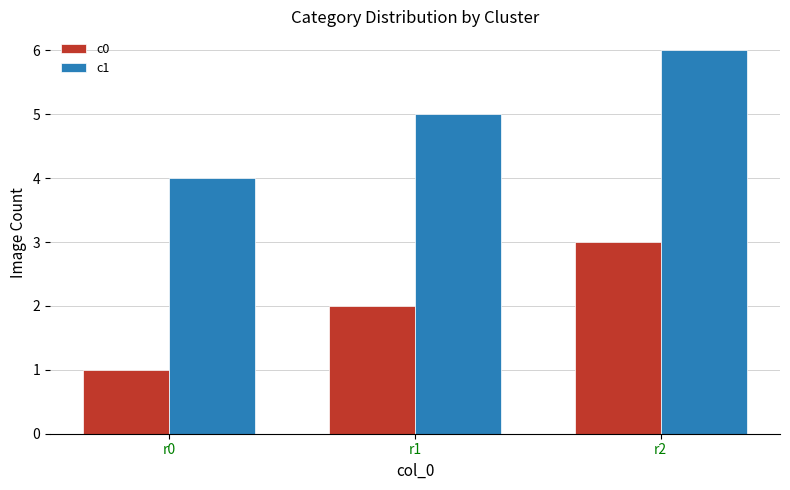

How many c0 values are between 1 and 3?

3